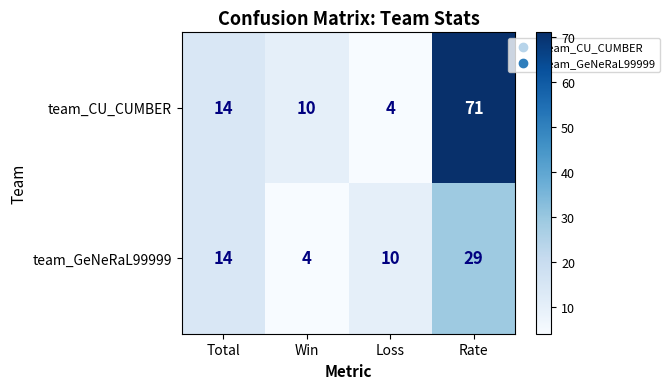

Reading left to right, transcribe all the data shown in this chart.

team_CU_CUMBER: 14	10	4	71
team_GeNeRaL99999: 14	4	10	29